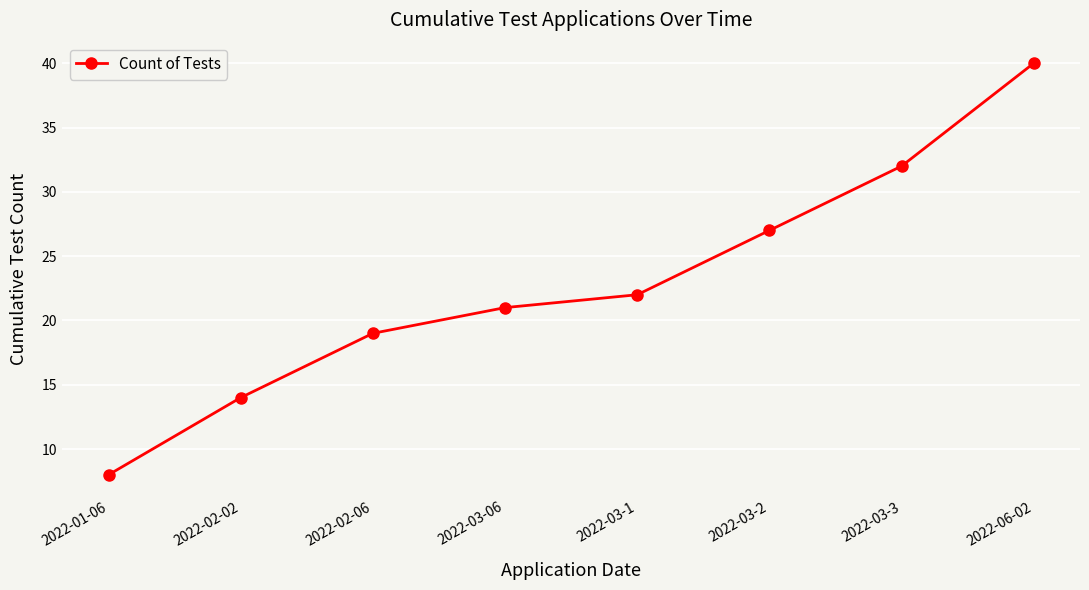

What is the change in value from 2022-03-2 to 2022-06-02?

+13